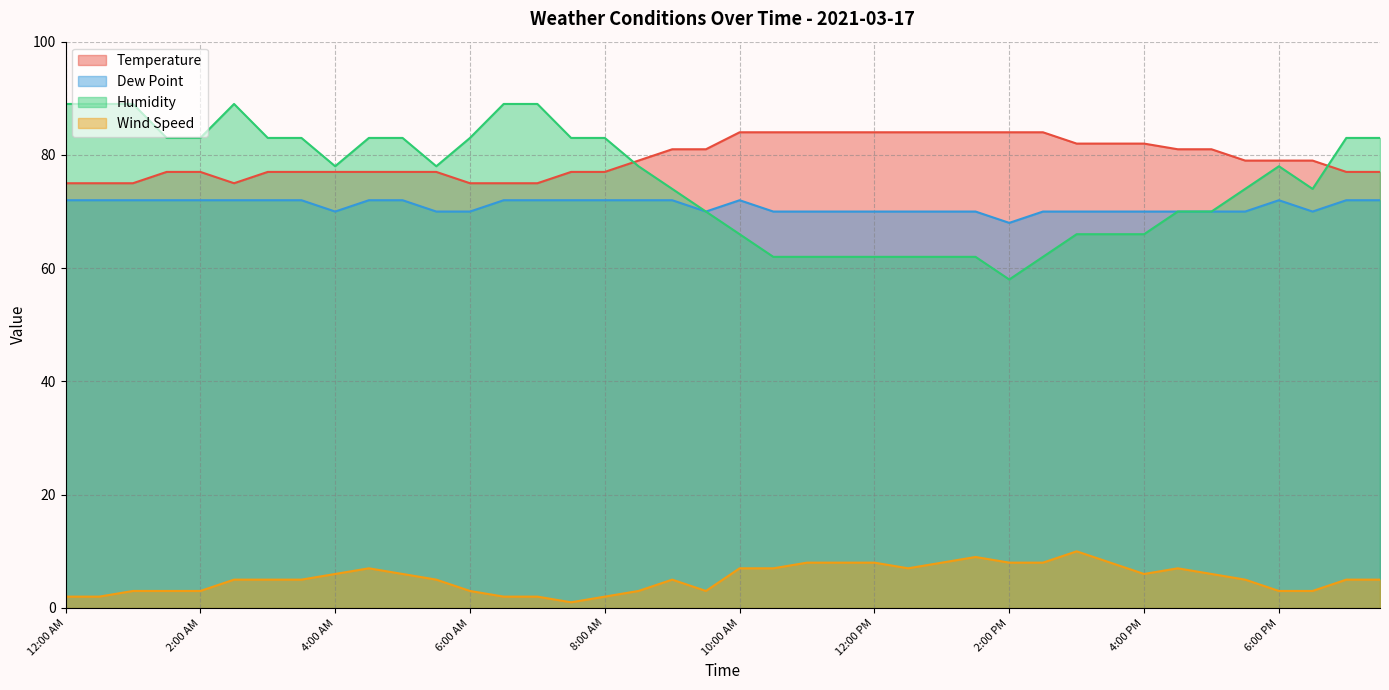

Where is Humidity nearest to the value 73?

9:00 AM